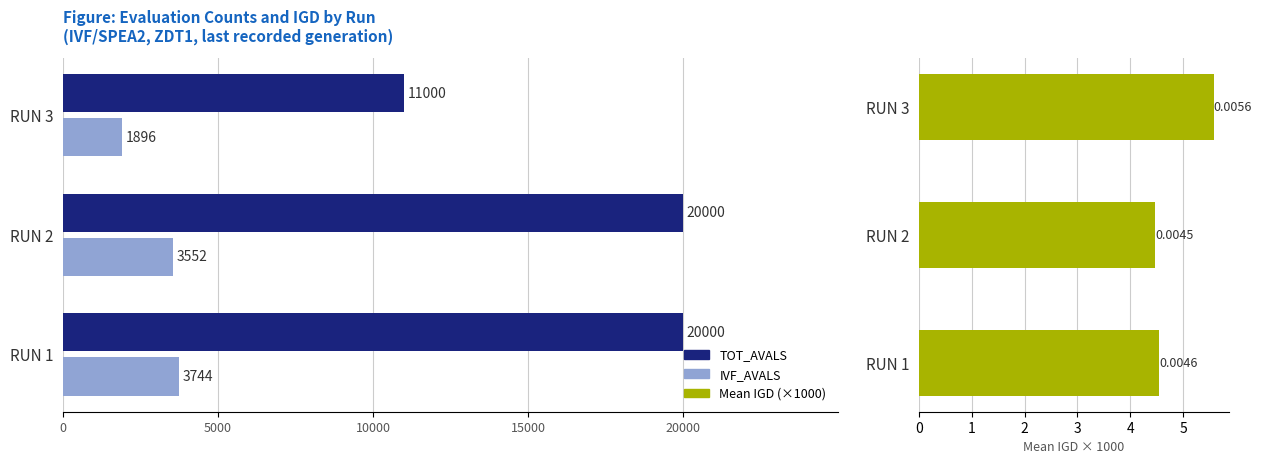

What is the value of the TOT_AVALS bar at the 3rd from the left?

11000.0